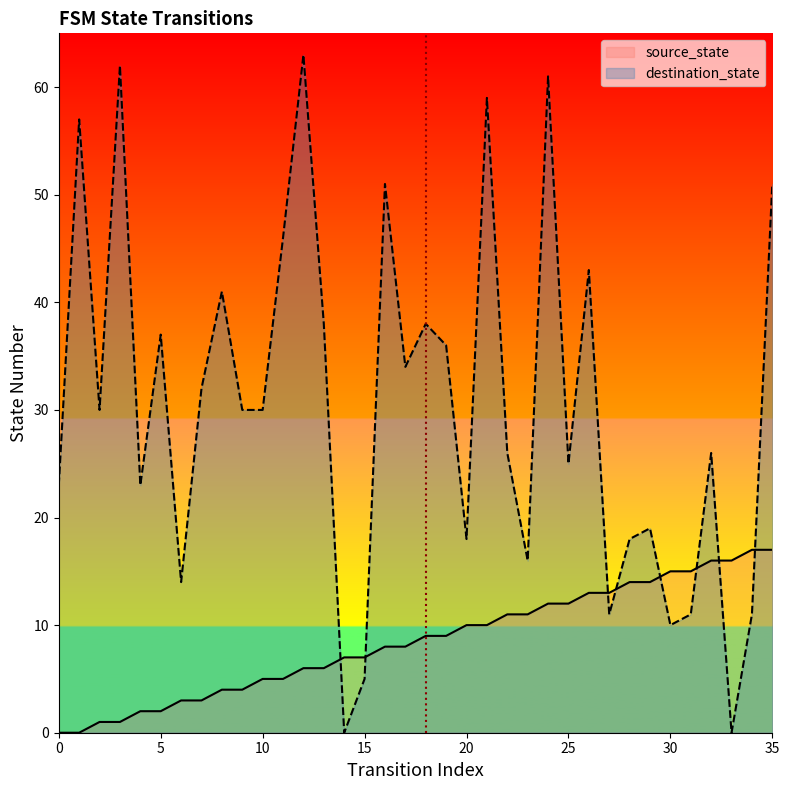

What is the value of the destination_state point at the 18th from the left?

34